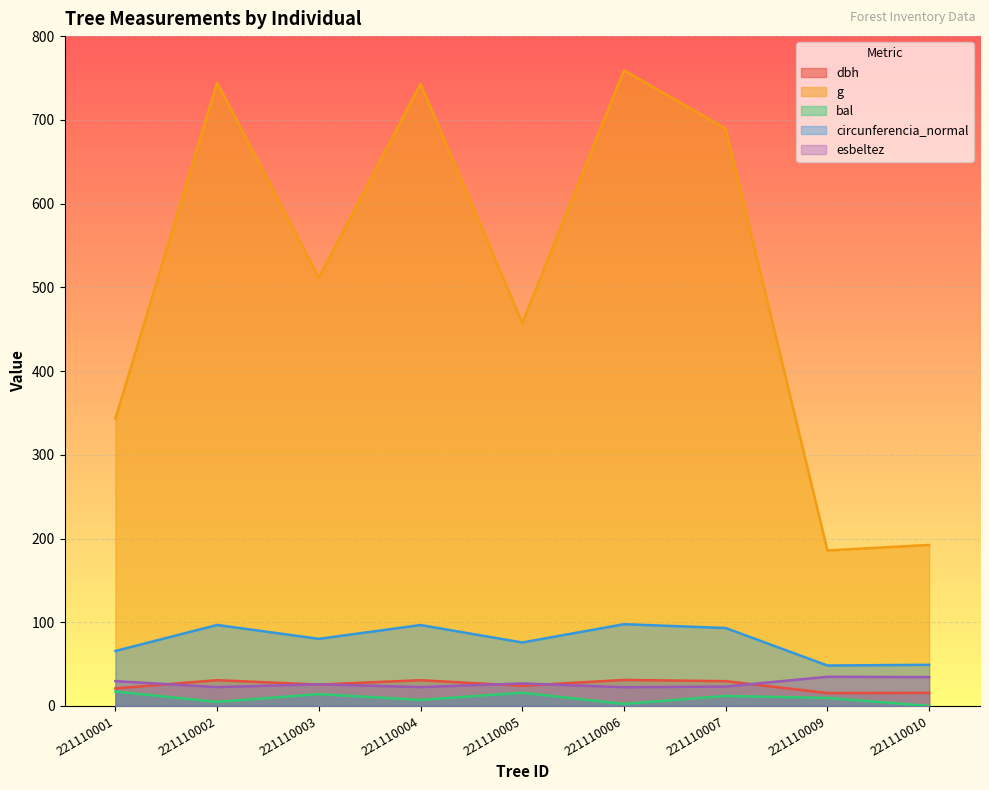

What is the greatest value displayed?

759.2